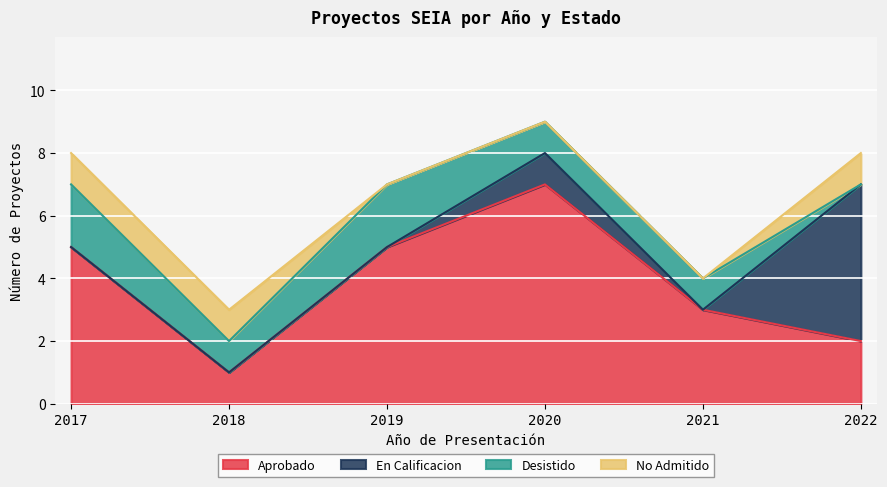

Which label corresponds to the smallest value in the chart?

2017